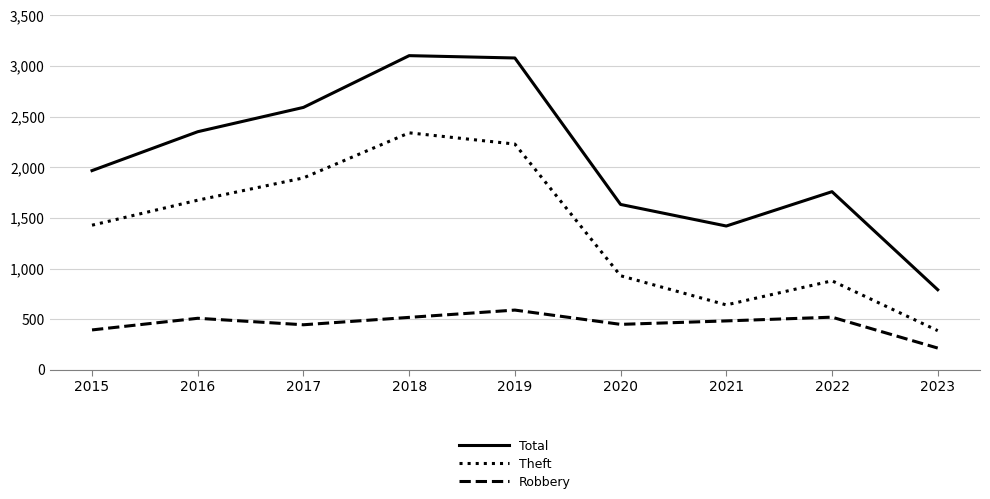

What is the average value of the Robbery series?

459